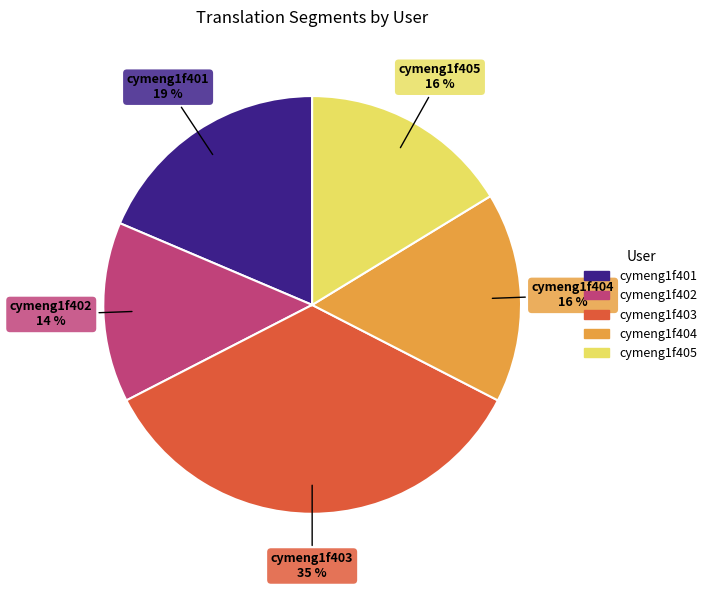

Is there any slice that represents more than half of the pie?

No